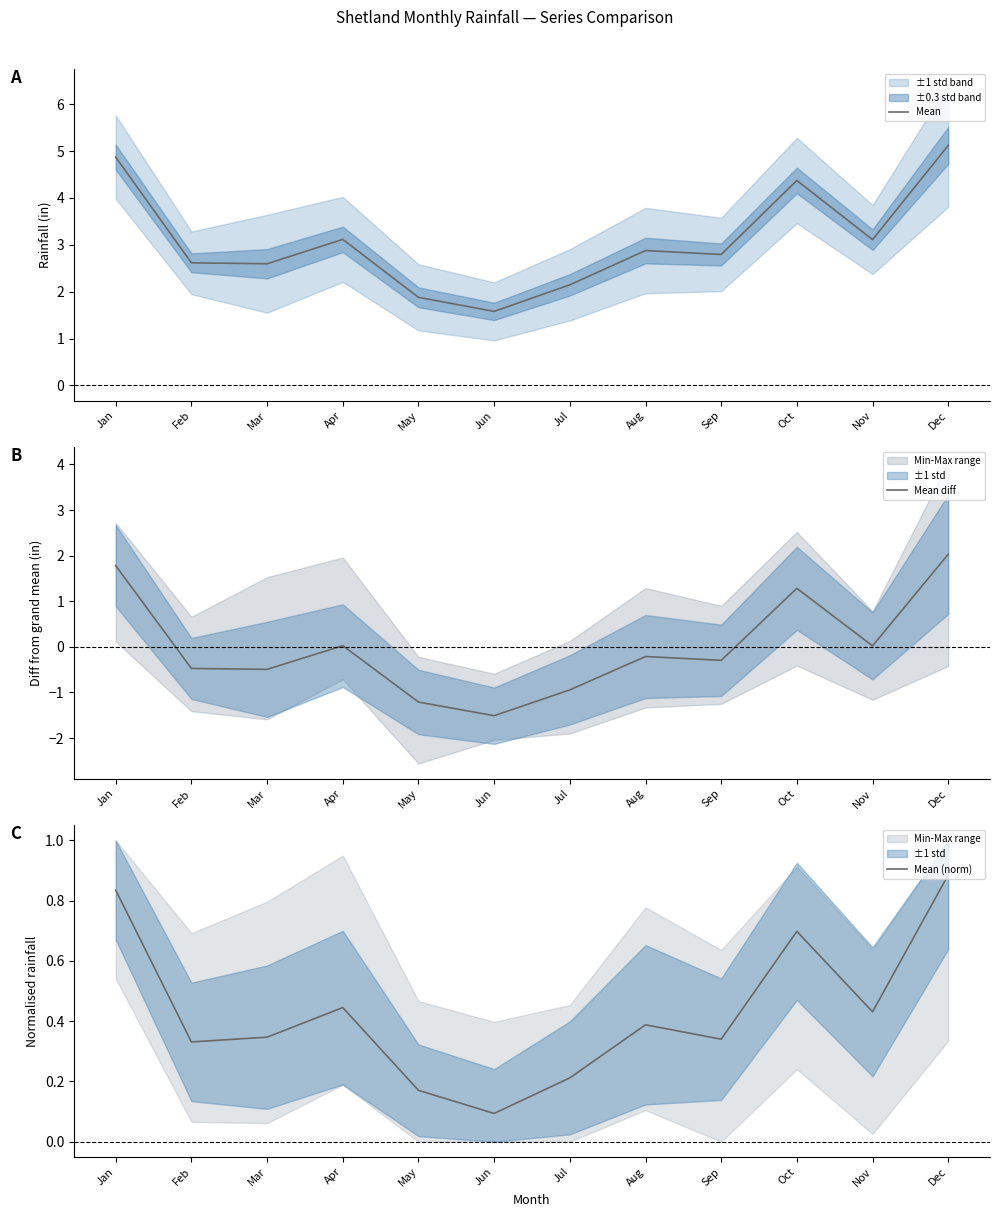

At Sep, list the series in order from smallest to largest.

Mean diff, Mean (norm), Mean